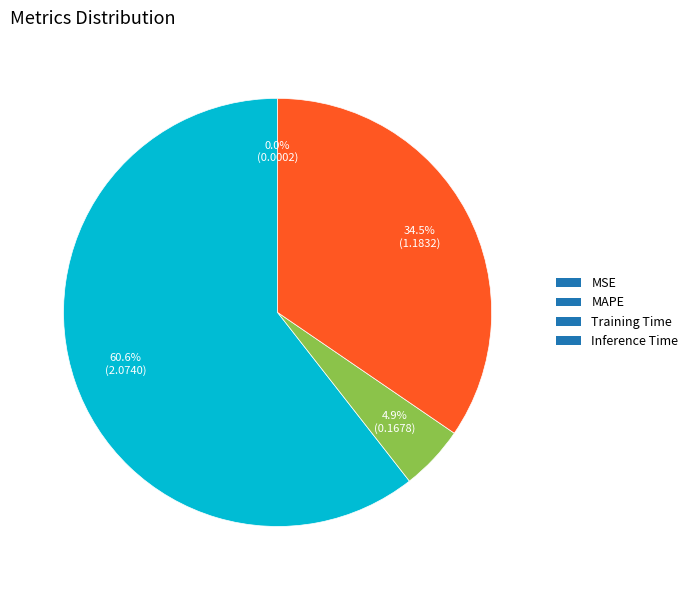

Is there a majority slice in this chart?

Yes